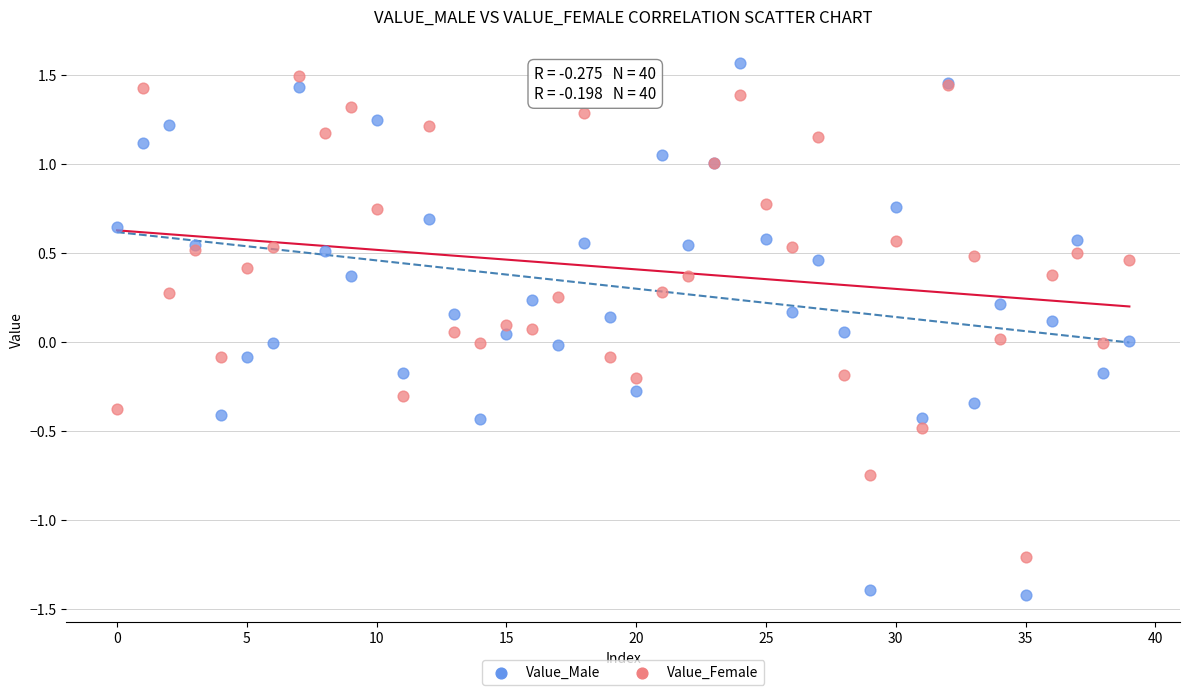

Which series has the widest spread of Y values?

Value_Male